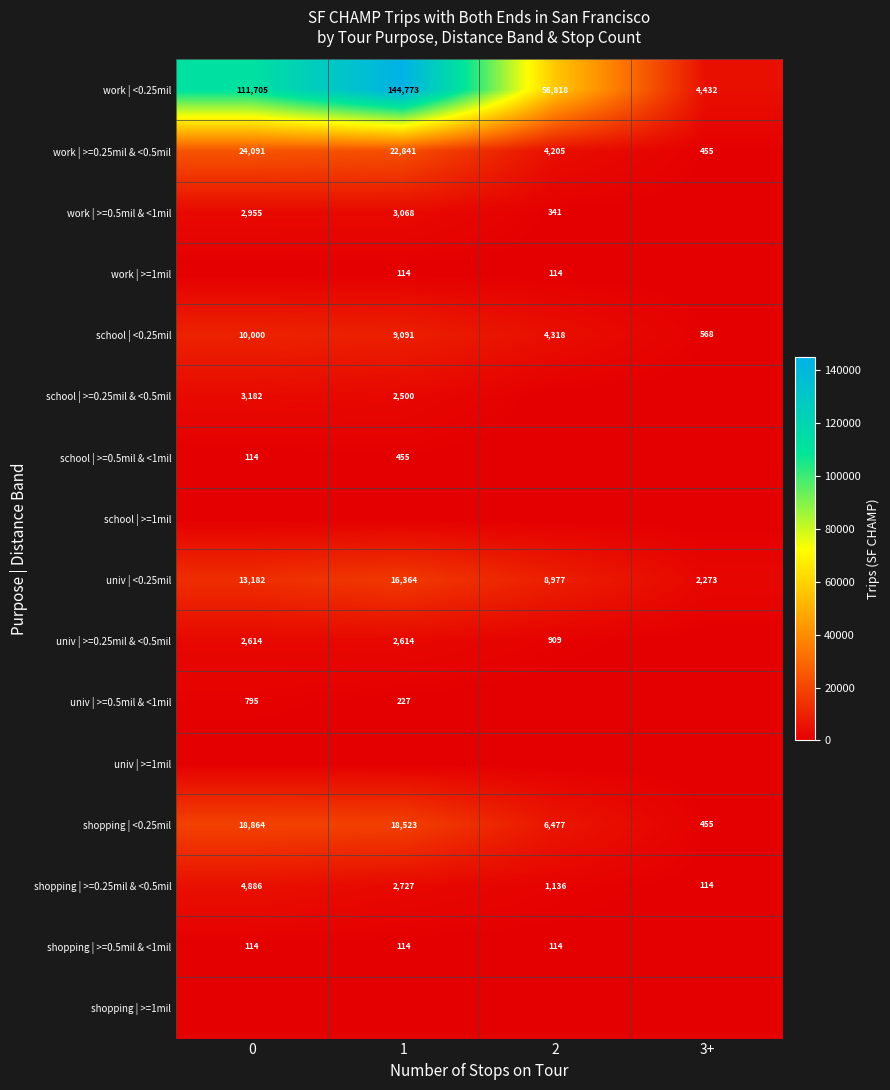

How many univ | <0.25mil values are between 8977 and 16364?

3